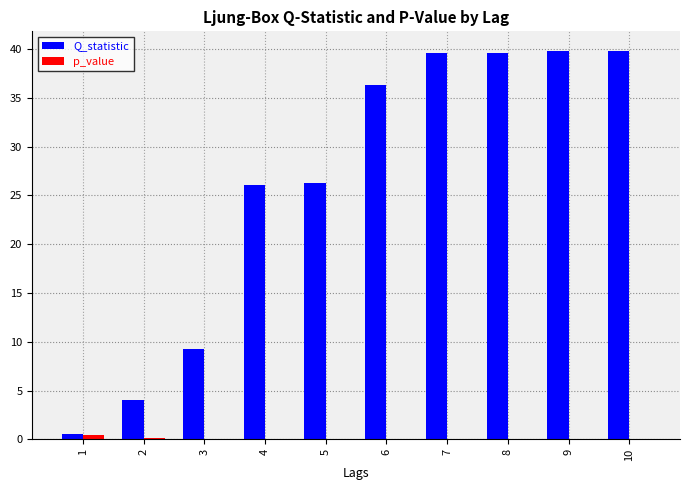

Are the bars horizontal?

No